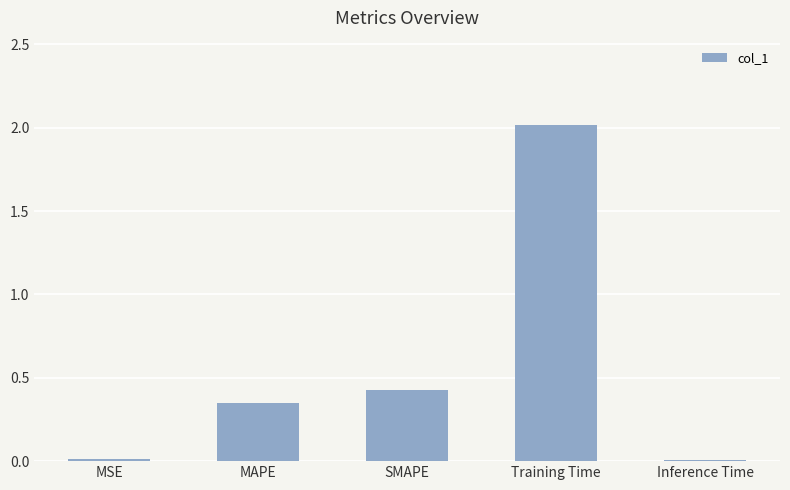

True or false: the data shows 0.4 at SMAPE.

True